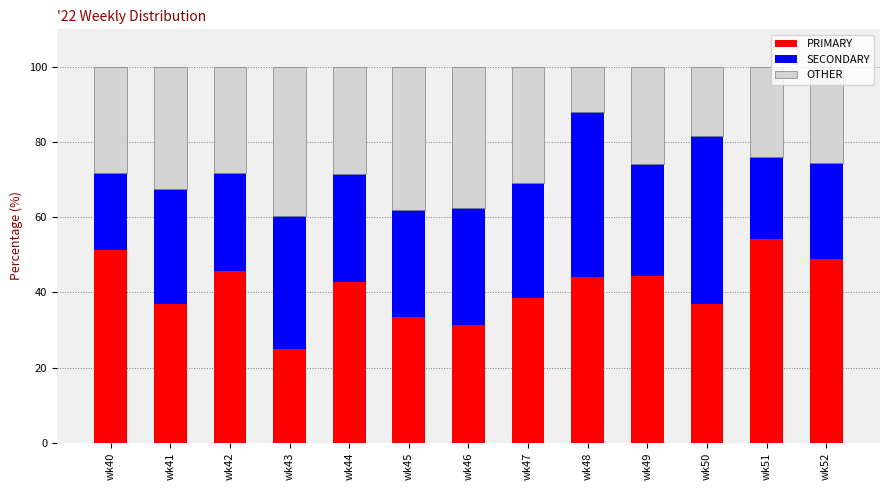

Is it true that PRIMARY equals 51.3 at wk40?

True